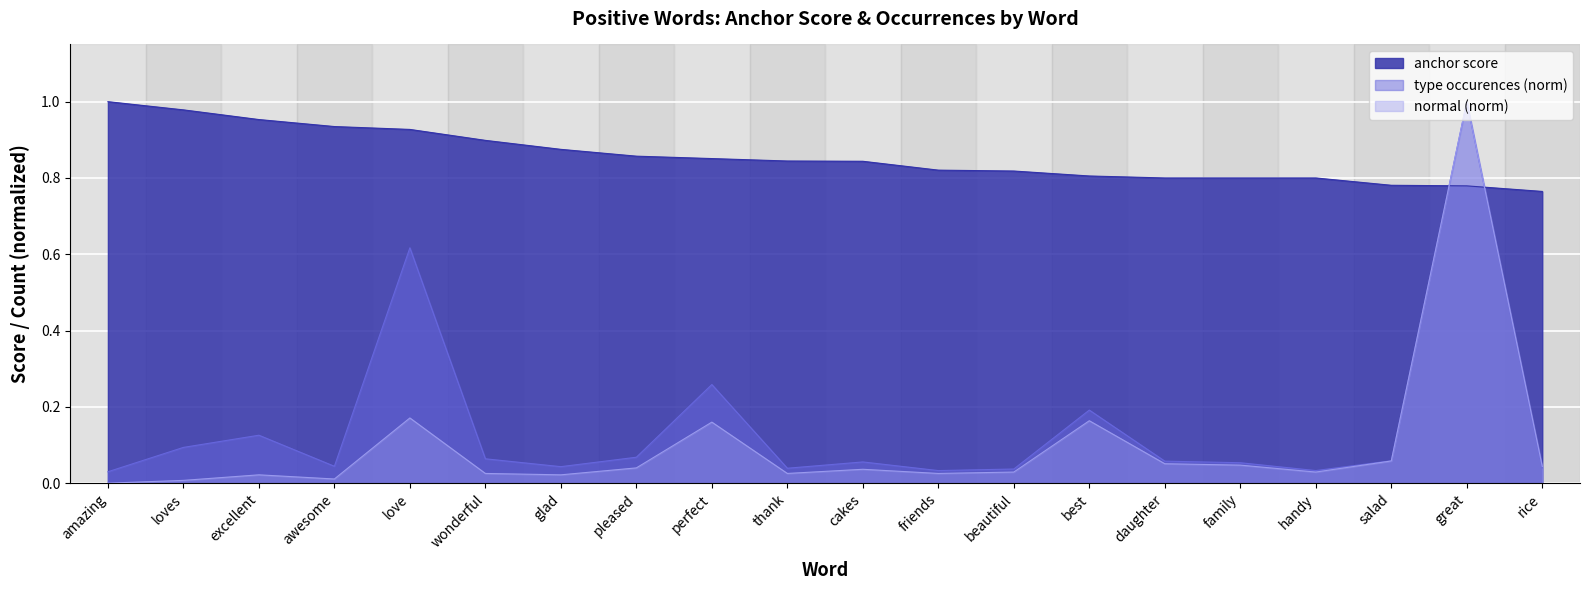

After their last crossing, which series has the higher values: normal or anchor score?

anchor score